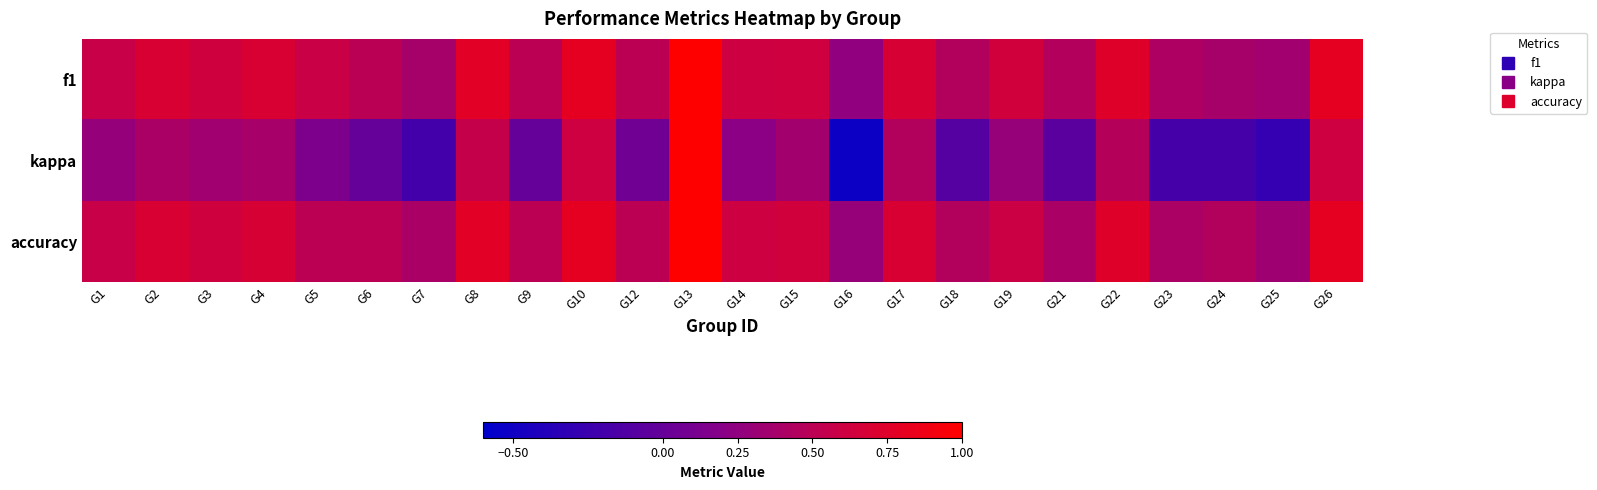

What is the spread (max minus min) of values at G18?

0.5